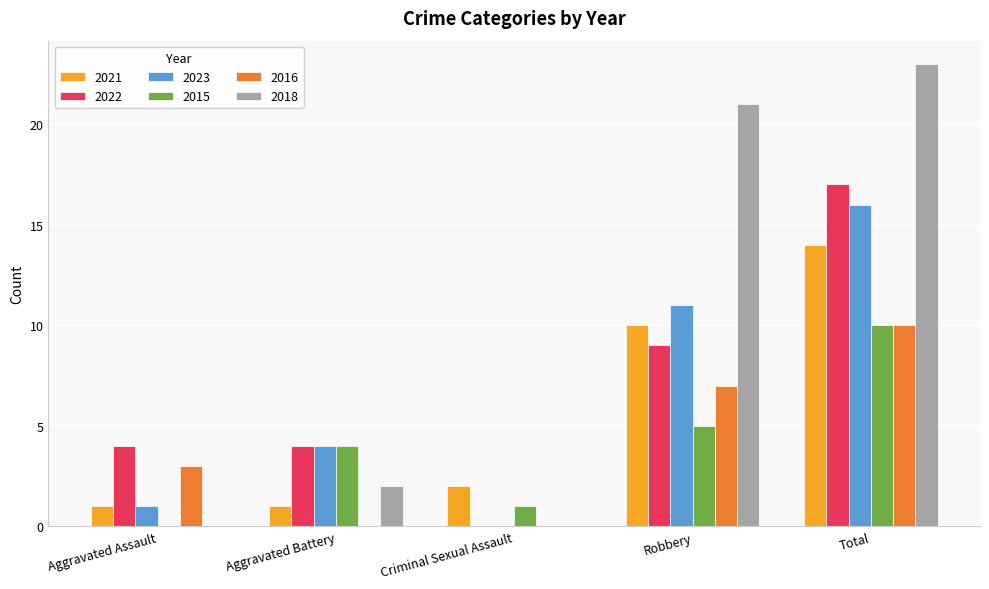

At which category is the sum across all series the highest?

Total